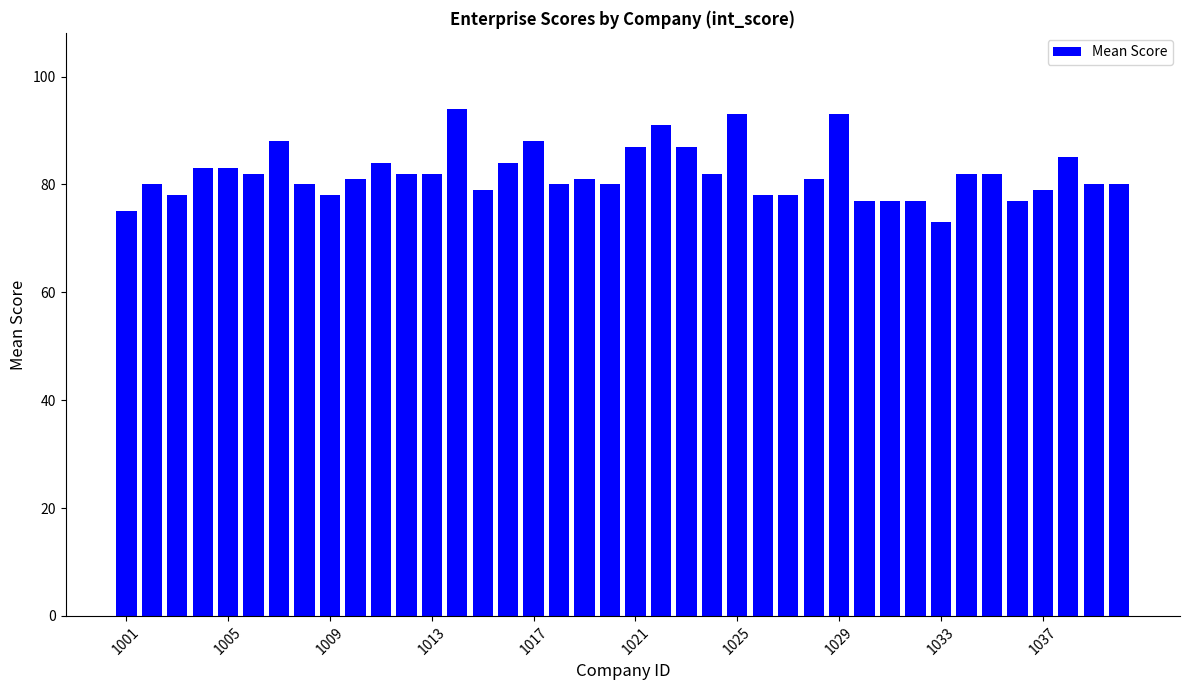

What is the value of the 21st bar from the left?

87